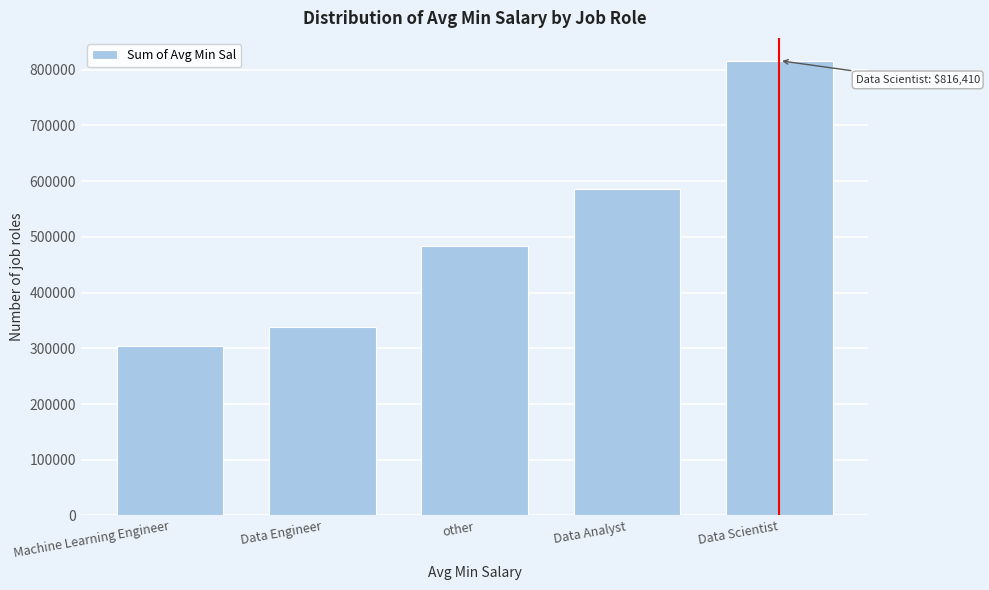

Reading left to right, what are all the values shown in this chart?

Machine Learning Engineer=304333.3	Data Engineer=338333.3	other=483025.0	Data Analyst=585250.0	Data Scientist=816410.2